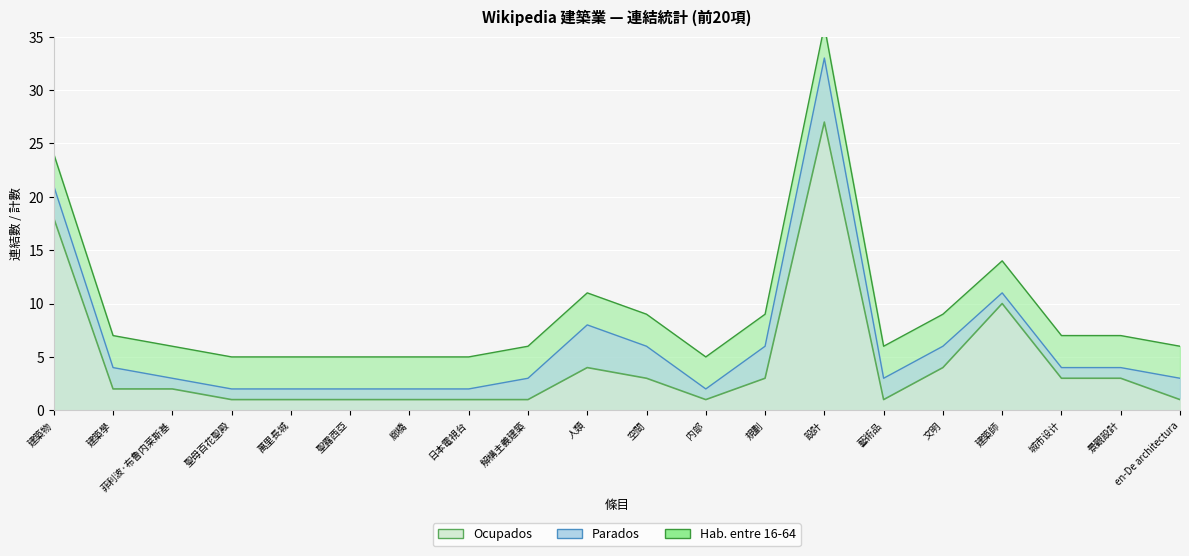

What is the label of the 6th point from the right?

藝術品